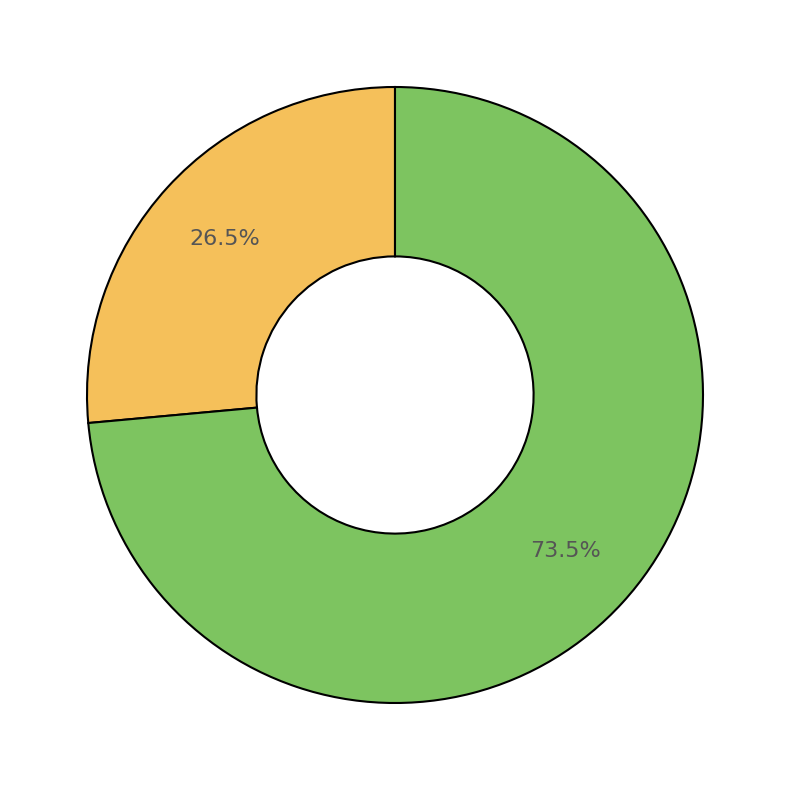

Is there any slice that represents more than half of the pie?

Yes